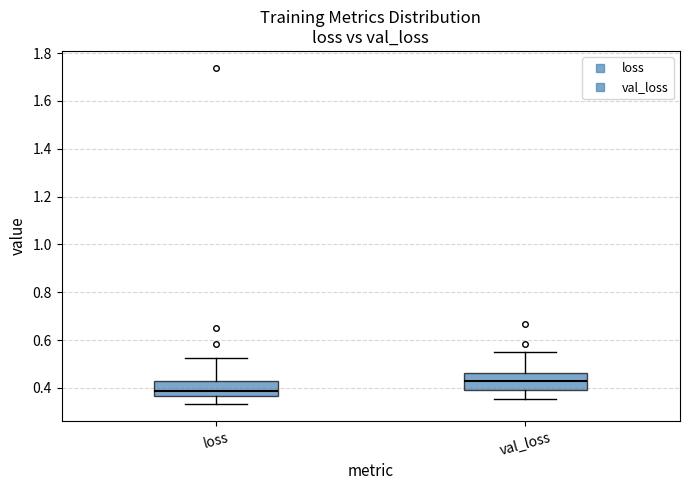

Reading left to right, read every box against the y-axis: the position of its median line, the range the box covers, and the ends of its whiskers. The values are not printed on the chart, so give them approximately, as read against the axis.

loss: median 0.38, box 0.36 to 0.44, whiskers 0.34 to 0.52
val_loss: median 0.42, box 0.40 to 0.46, whiskers 0.36 to 0.54